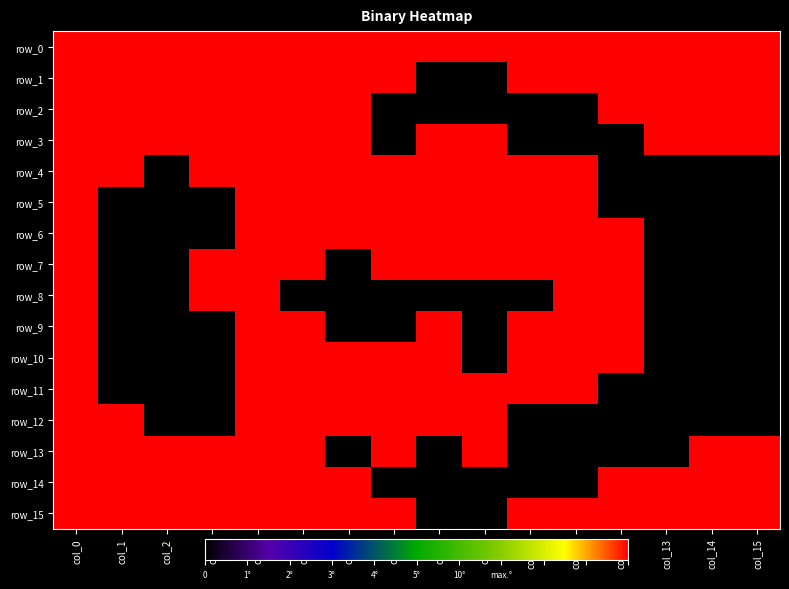

Rank the series at col_10 from lowest to highest value.

row_2, row_3, row_8, row_12, row_13, row_14, row_0, row_1, row_4, row_5, row_6, row_7, row_9, row_10, row_11, row_15